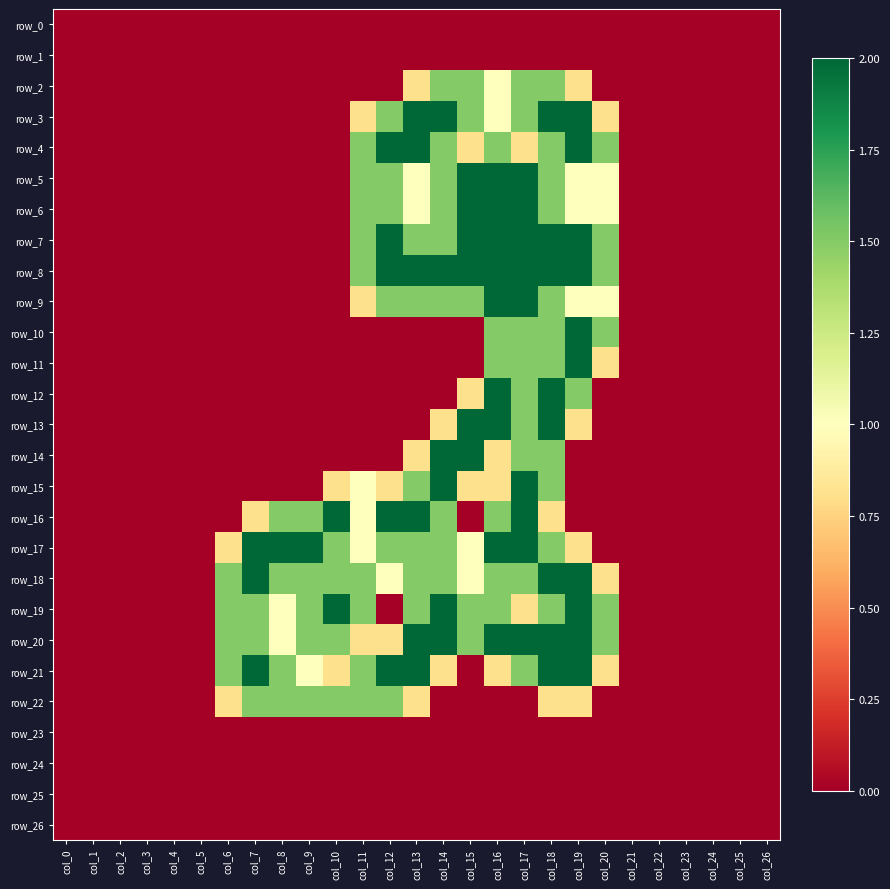

At col_25, list the series in order from largest to smallest.

row_0, row_1, row_2, row_3, row_4, row_5, row_6, row_7, row_8, row_9, row_10, row_11, row_12, row_13, row_14, row_15, row_16, row_17, row_18, row_19, row_20, row_21, row_22, row_23, row_24, row_25, row_26